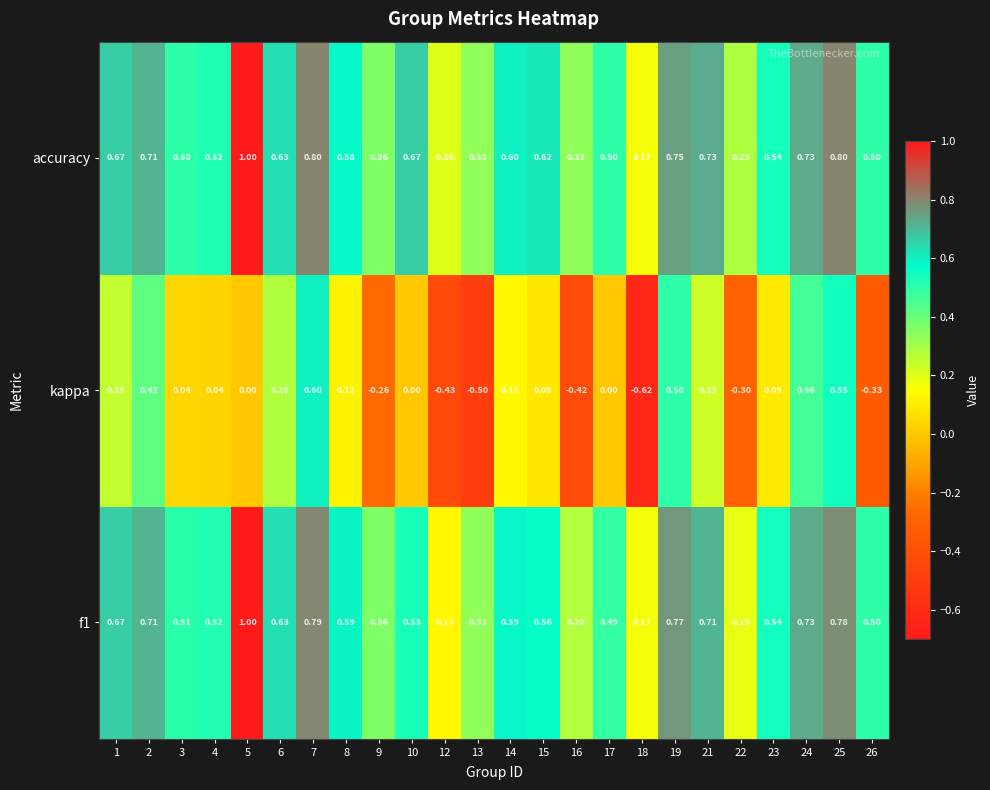

Which category has the highest value across all series?

5